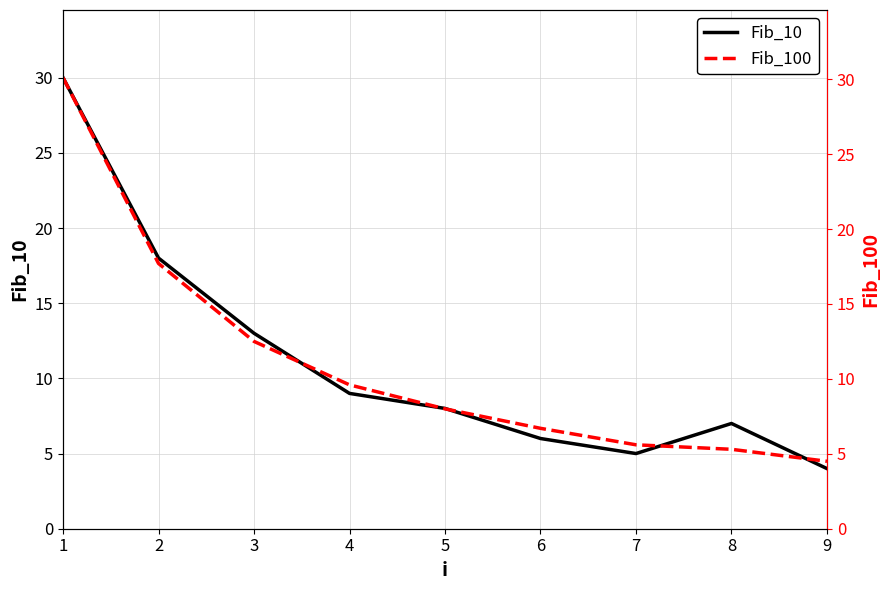

Where does the Fib_100 series first go above 8?

1